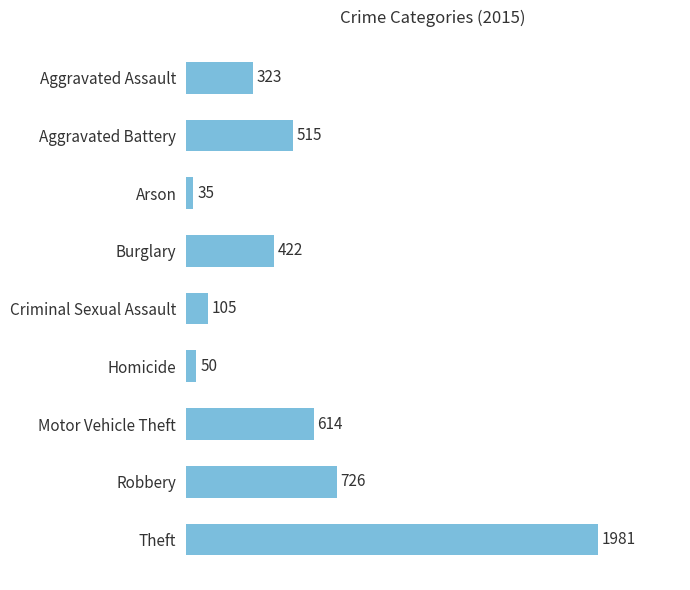

List the labels in order of value, smallest first.

Arson, Homicide, Criminal Sexual Assault, Aggravated Assault, Burglary, Aggravated Battery, Motor Vehicle Theft, Robbery, Theft